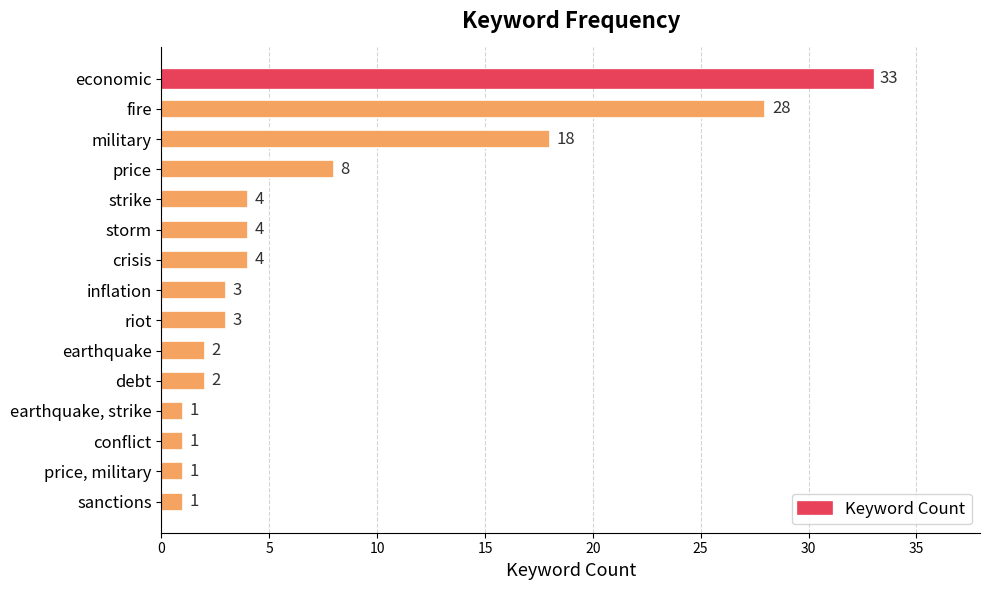

Reading top to bottom, transcribe all the data shown in this chart.

economic=33	fire=28	military=18	price=8	strike=4	storm=4	crisis=4	inflation=3	riot=3	earthquake=2	debt=2	earthquake, strike=1	conflict=1	price, military=1	sanctions=1